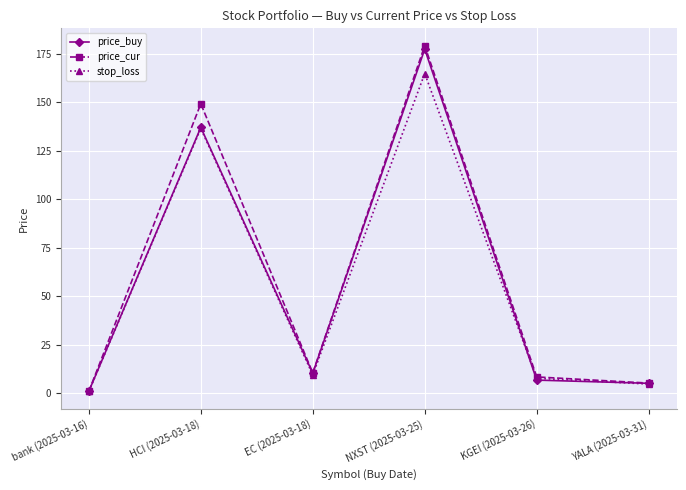

Between HCI (2025-03-18) and EC (2025-03-18), which series saw the biggest shift?

price_cur